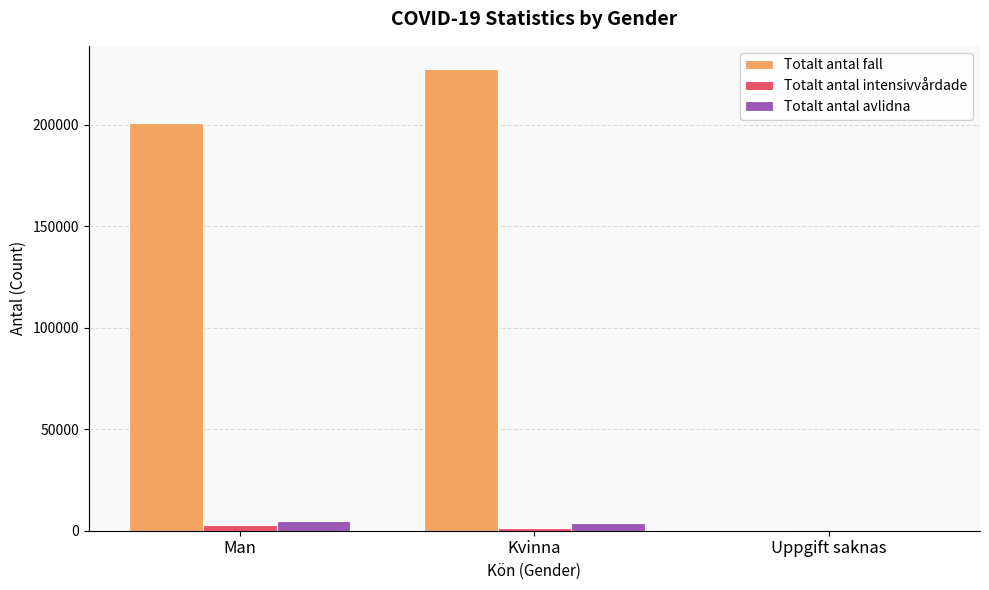

At which category is the sum across all series the highest?

Kvinna